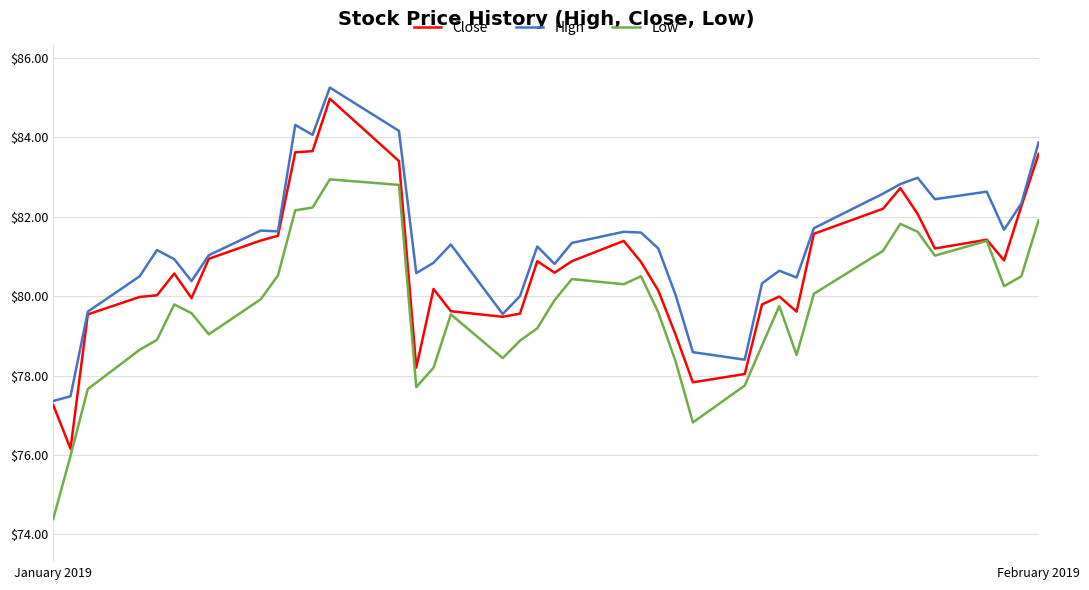

What is the maximum value for Low?

82.9